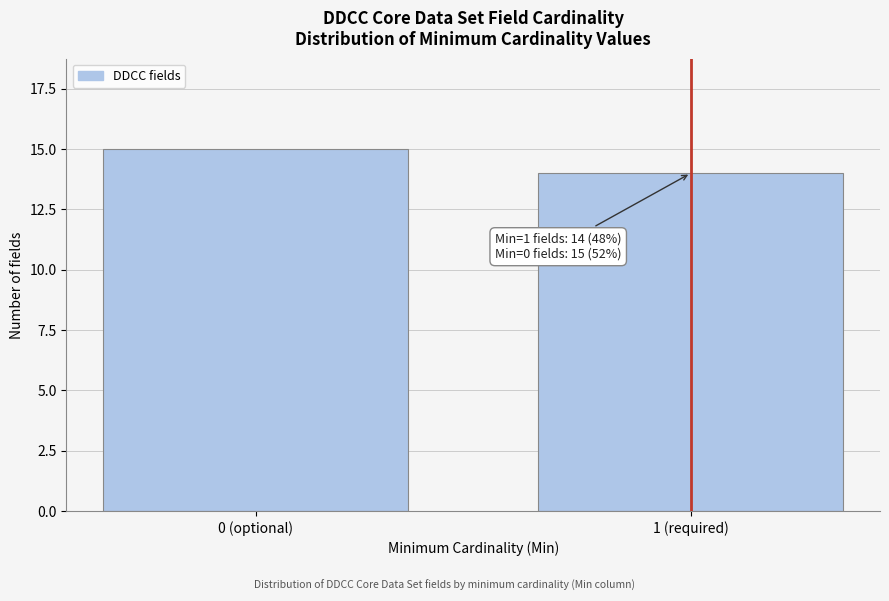

Reading right to left, what are all the values shown in this chart?

1 (required)=14	0 (optional)=15